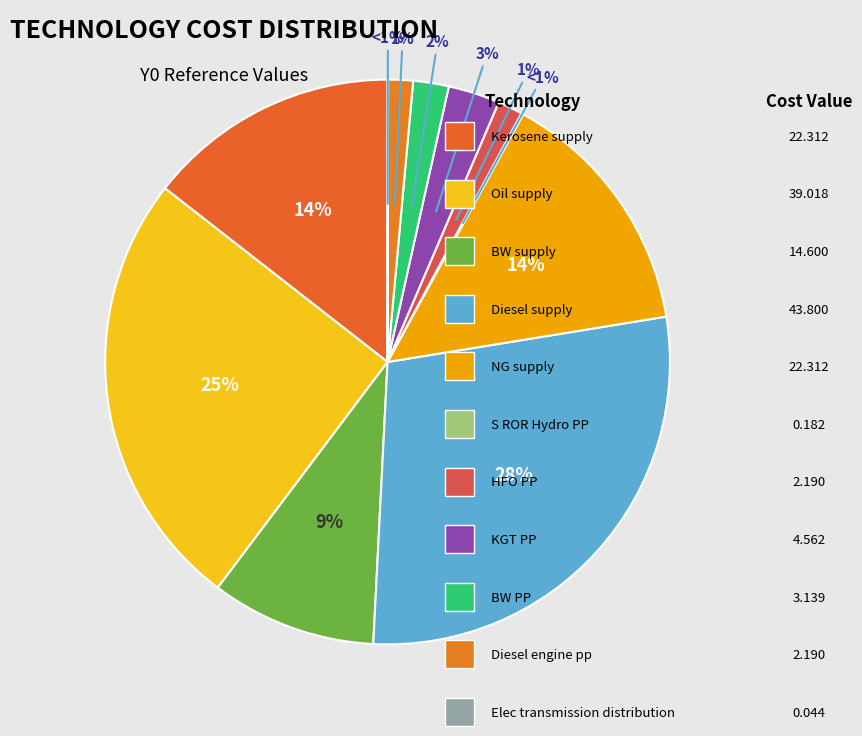

True or false: BW_supply accounts for 3% of the total.

False